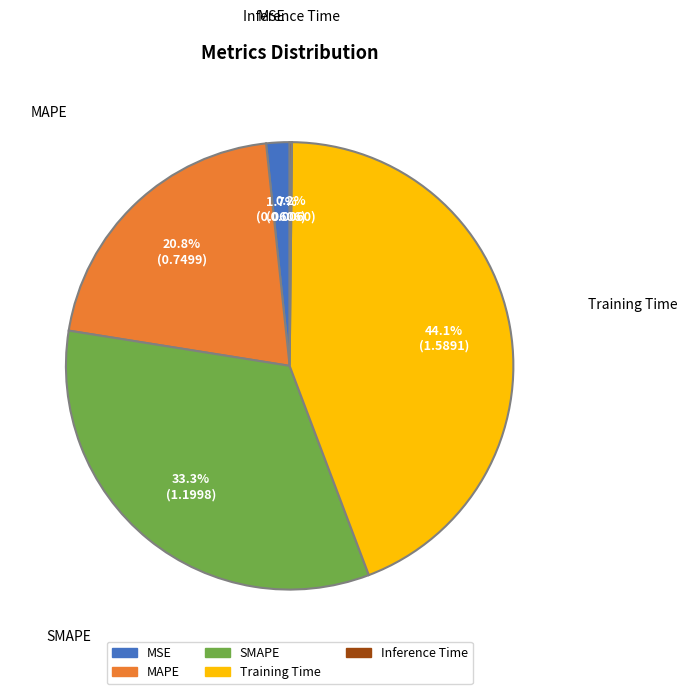

How much of the chart is everything except MAPE?

79.2%